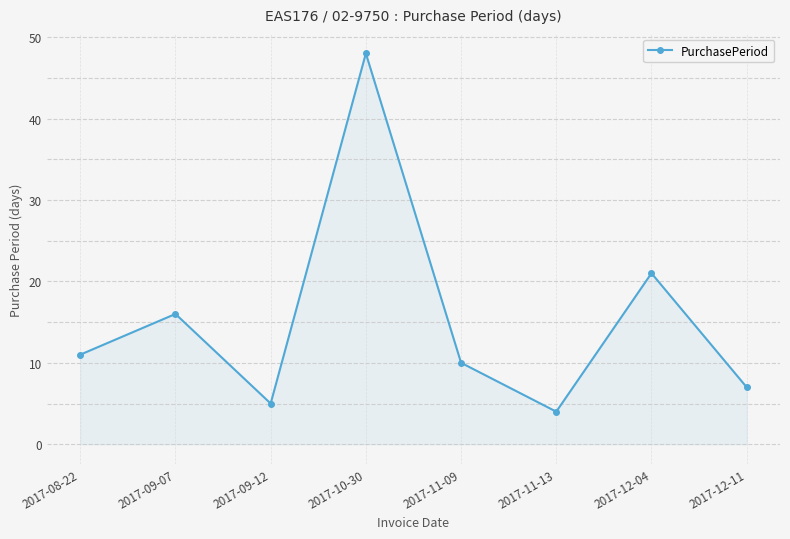

At which category does the data reach its first local peak?

2017-09-07